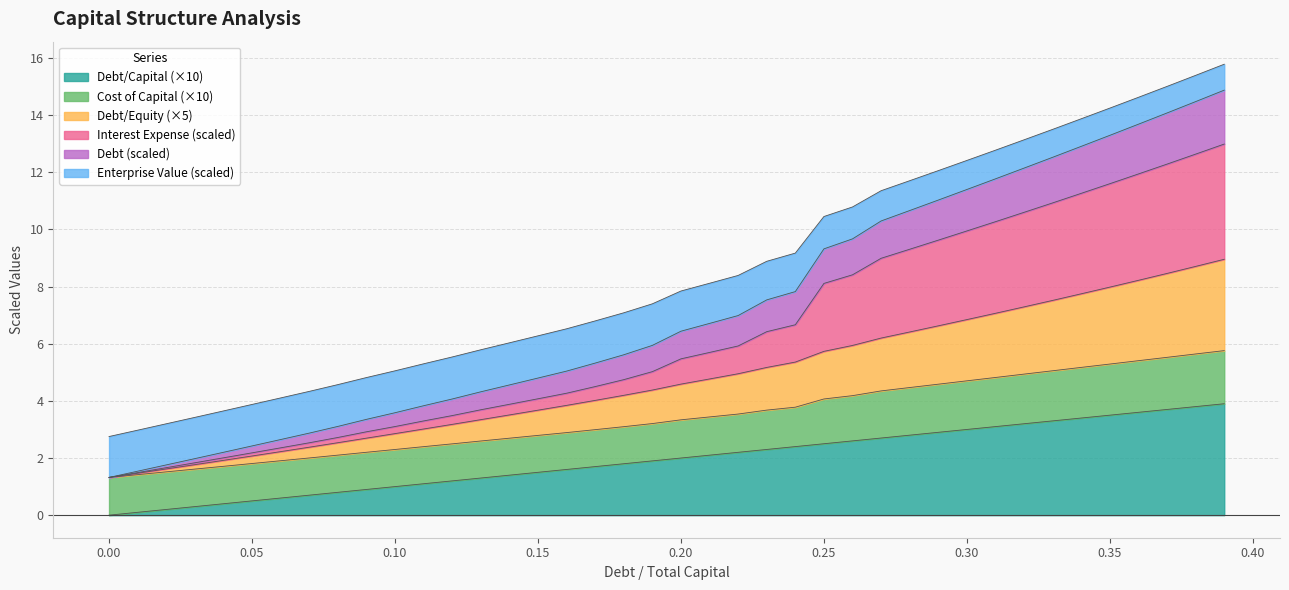

What is the highest value of the Debt/Capital (×10) series?

3.9